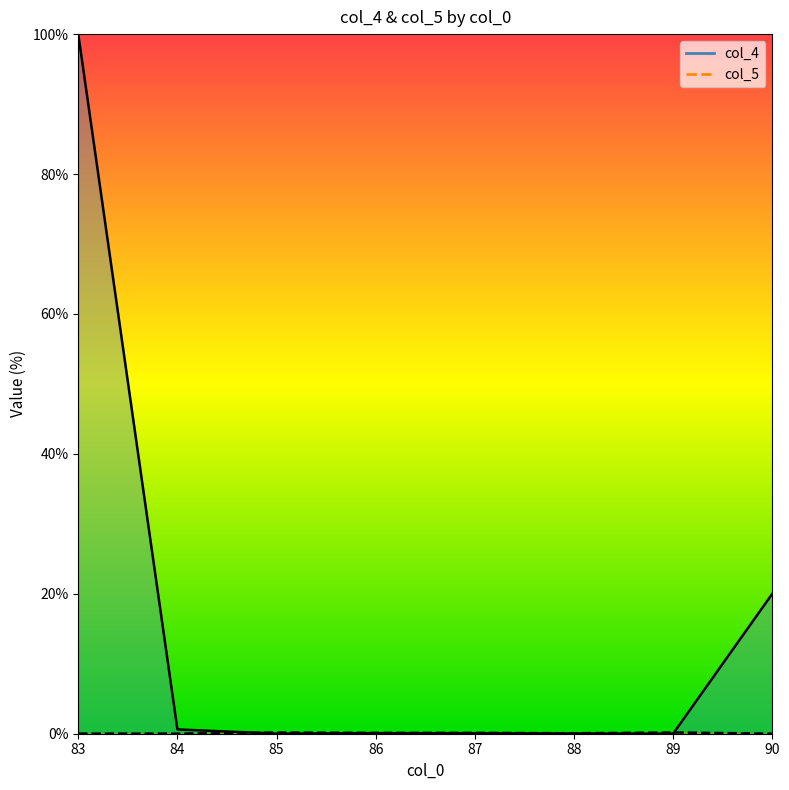

Is the value of col_4 at 88 greater than the value of col_5 at 85?

No